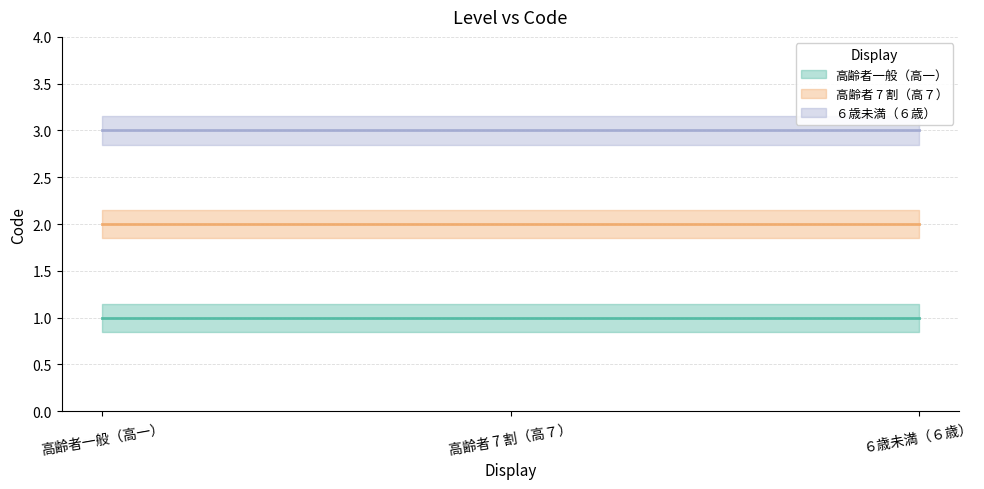

What is the approximate value at ６歳未満（６歳）?

3